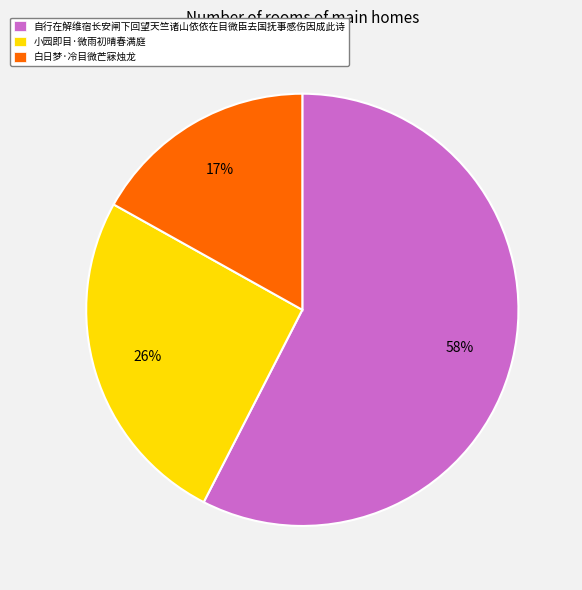

To the nearest percent, what percentage of the pie is 白日梦·冷目微芒寐烛龙?

17%